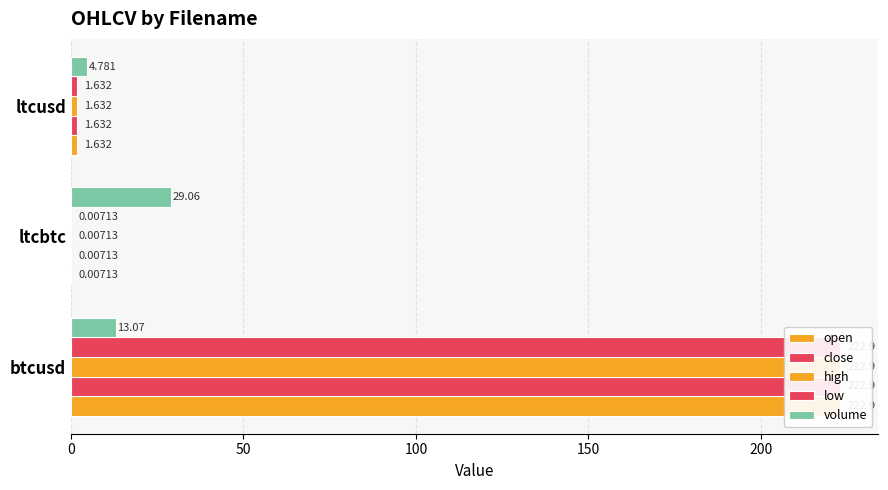

Reading left to right, extract all data points from this chart.

open: 222.9	0.0	1.6
close: 222.9	0.0	1.6
high: 222.9	0.0	1.6
low: 222.9	0.0	1.6
volume: 13.1	29.1	4.8